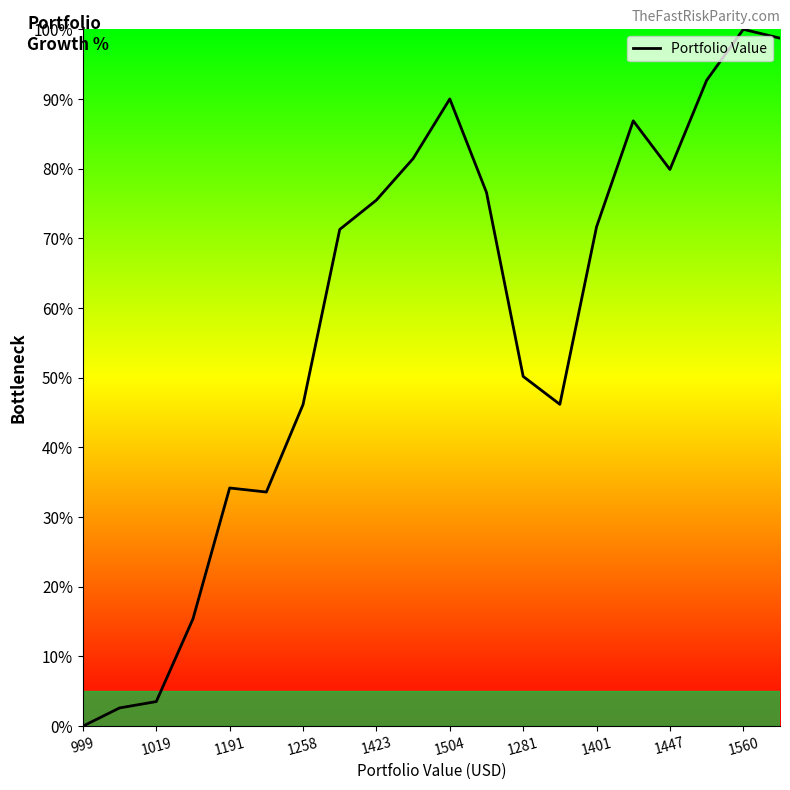

What is the difference between the maximum and minimum values?

100.0